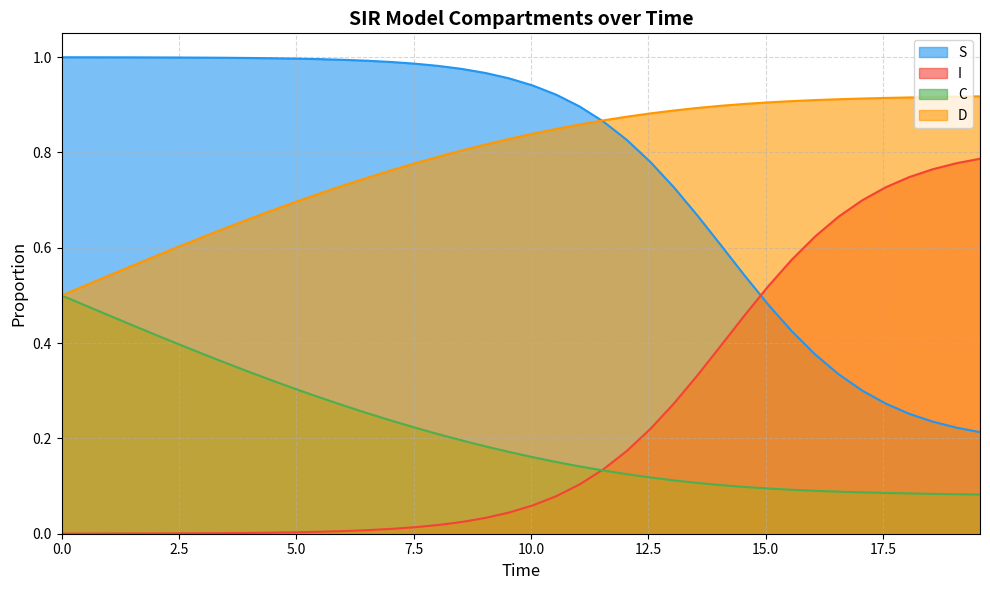

What is the difference between the D values at 10 and 14?

0.1